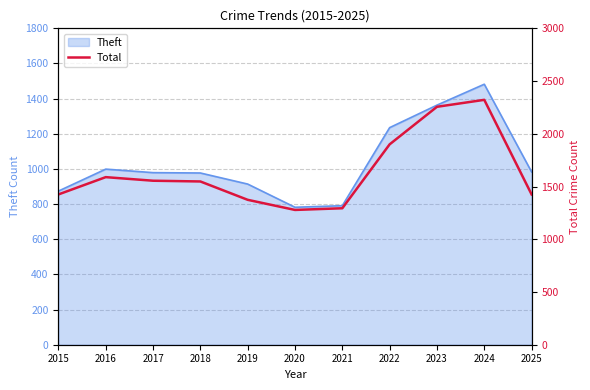

What is the maximum value for Theft?

1482